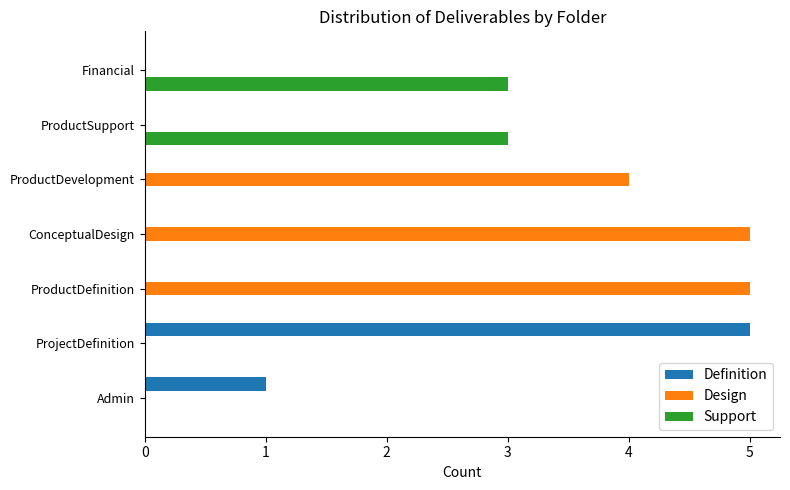

Between ProductDefinition and ProductSupport, which series saw the biggest shift?

Design